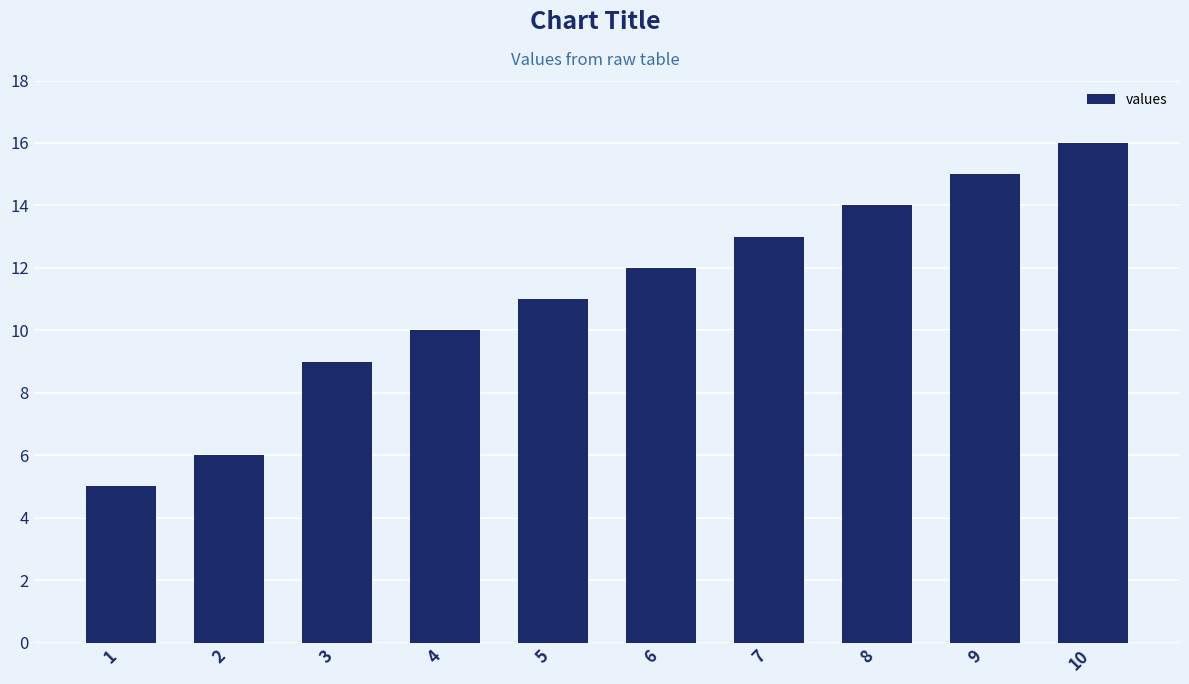

What is the change in value from 4 to 10?

+6